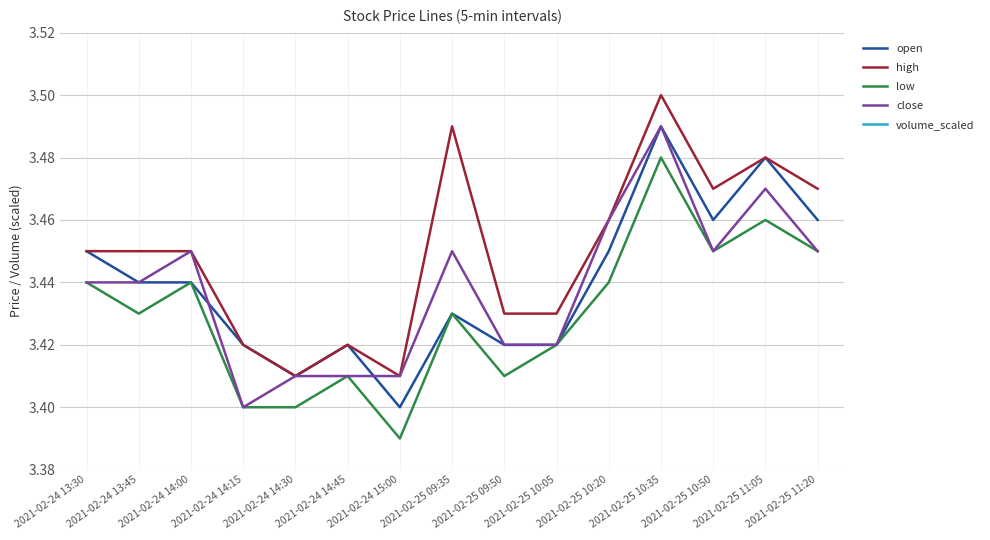

Is this an area chart (filled region under the line)?

No